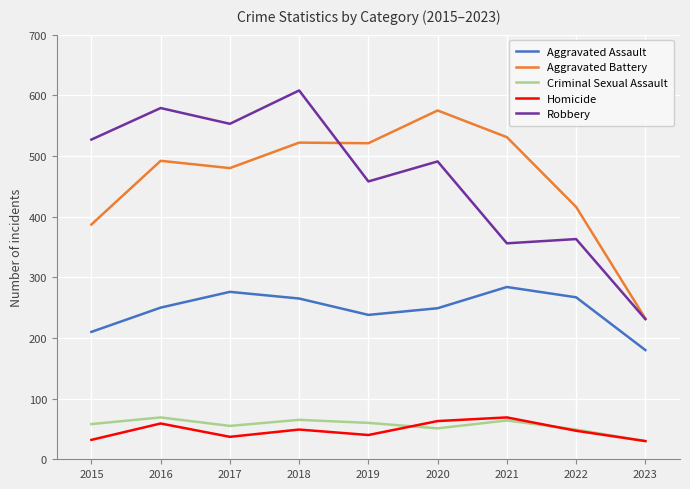

True or false: Aggravated Battery has a value of 806 at 2016.

False